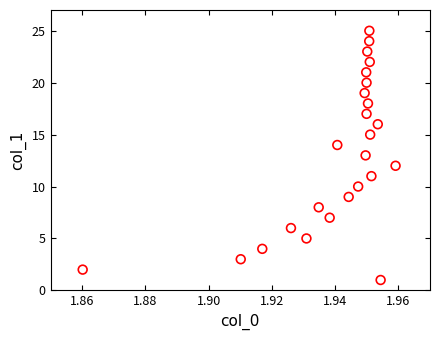

Count the number of points in this scatter plot.

25